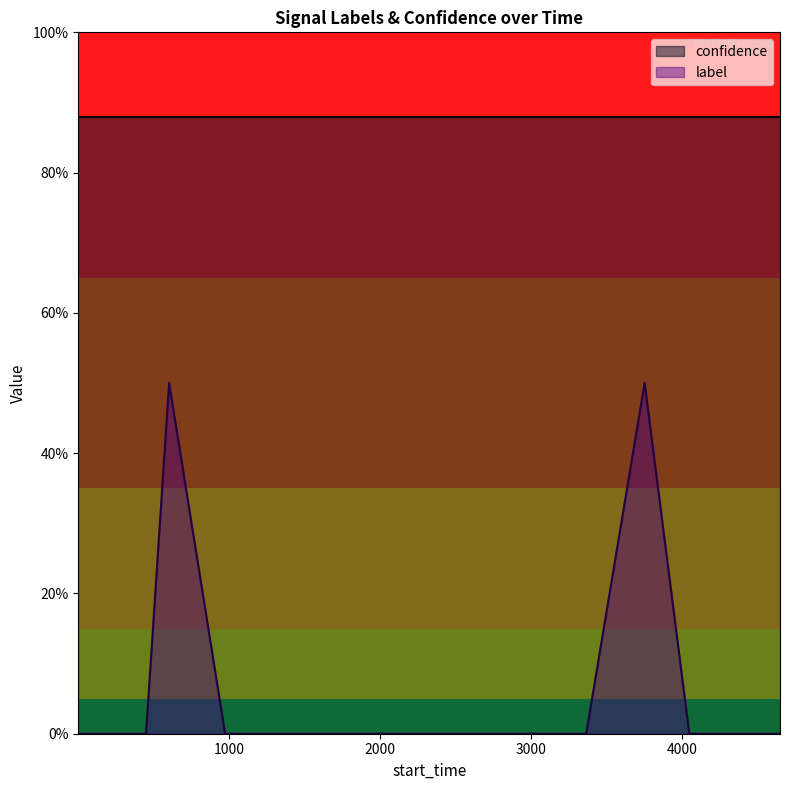

The value at 4309 is 0.3. True or false?

False